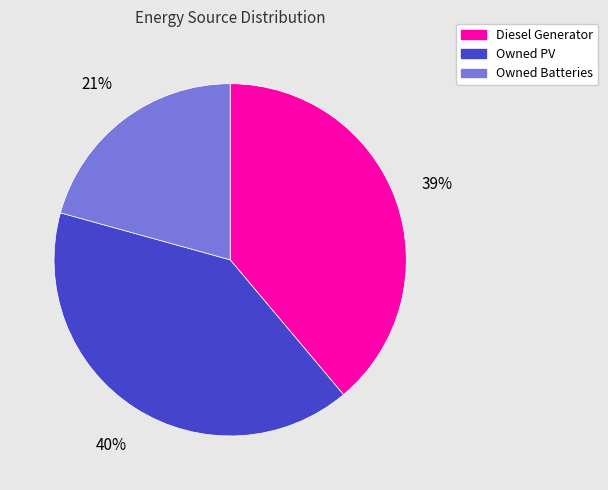

Rank the categories by value from lowest to highest.

Owned Batteries, Diesel Generator, Owned PV